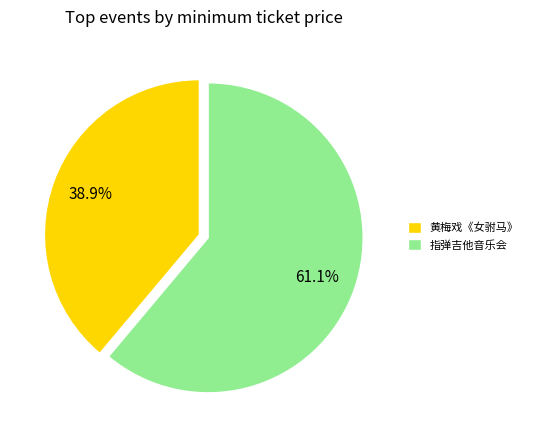

What is the total percentage of 黄梅戏《女驸马》 and 指弹吉他音乐会?

100.0%